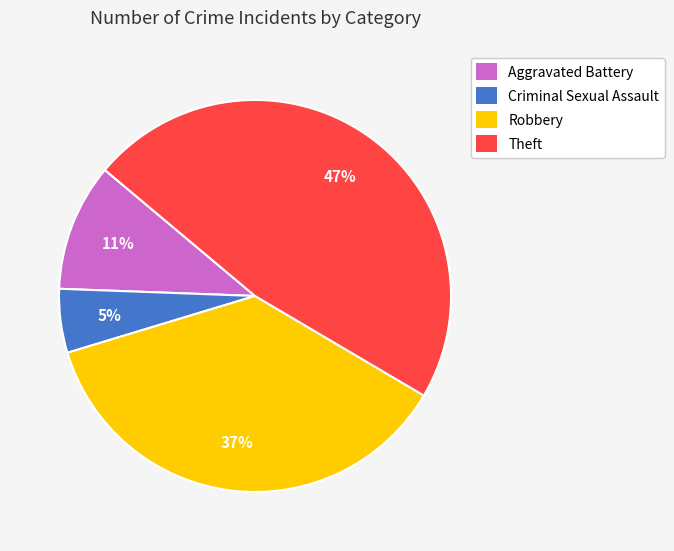

Which has a higher value, Aggravated Battery or Robbery?

Robbery